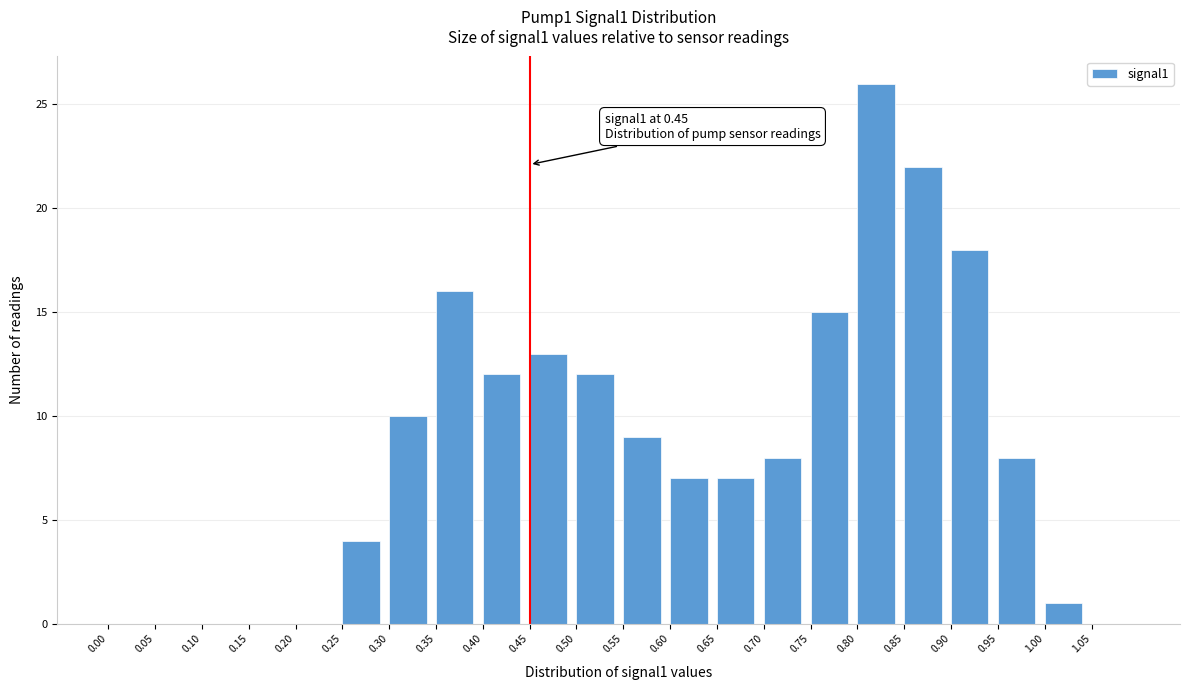

Over which range of the x-axis is the bar tallest?

0.80 to 0.85